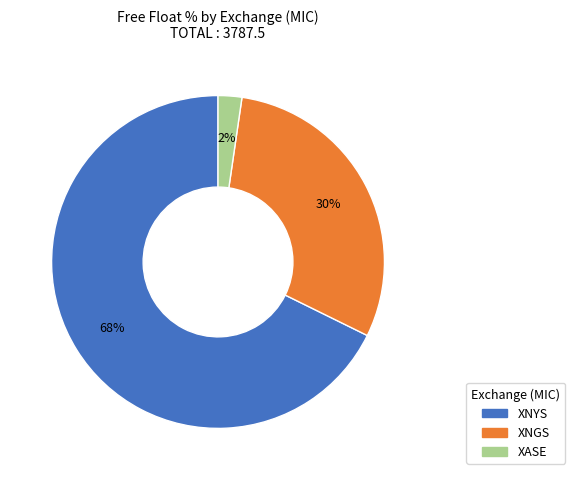

Is there a majority slice in this chart?

Yes